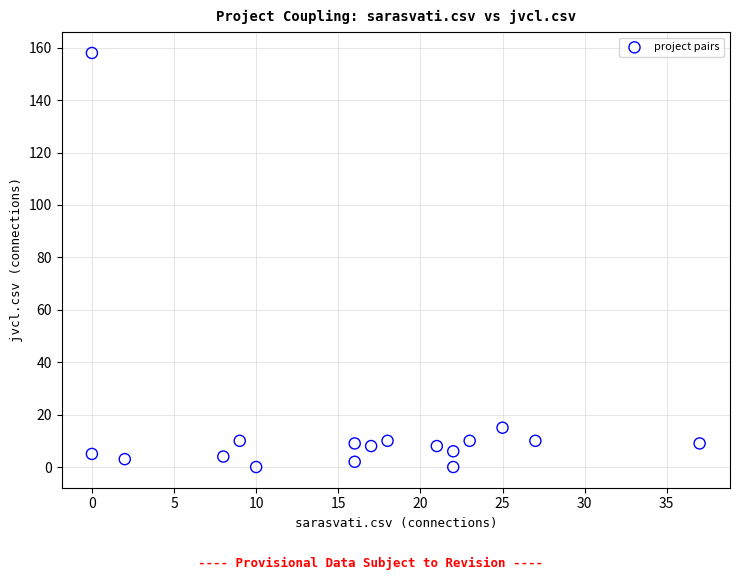

What Y value in the scatter plot is closest to 79?

15